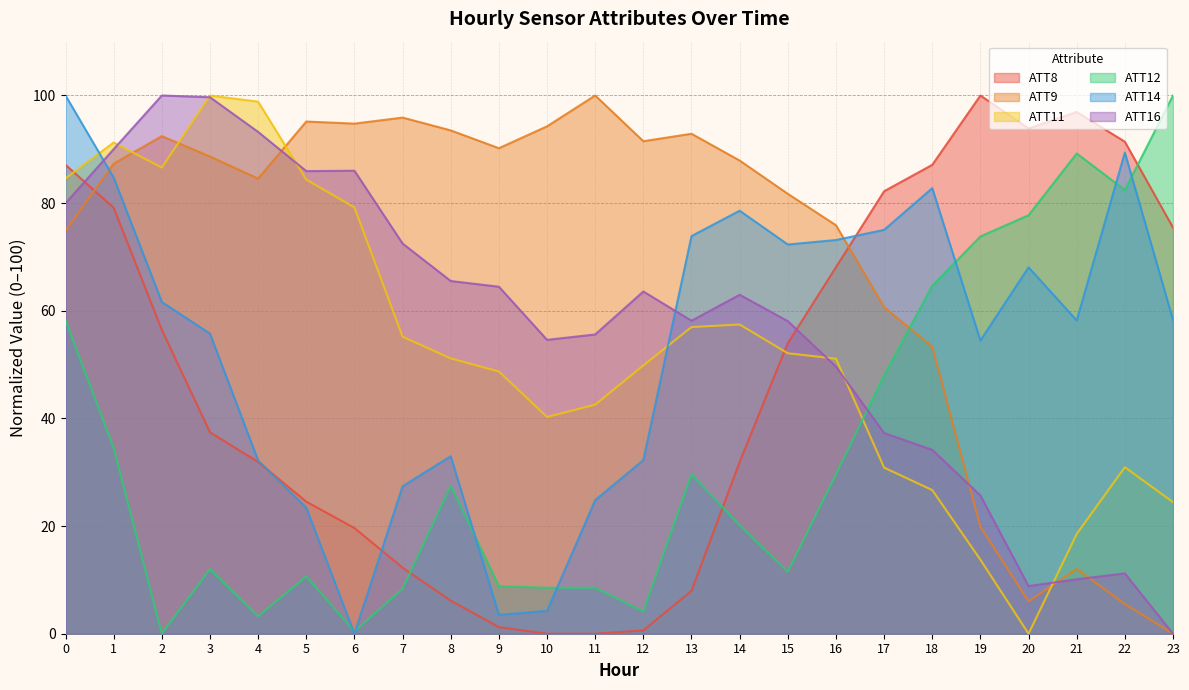

Reading right to left, extract all data points from this chart.

ATT8: 23=75.5	22=91.4	21=96.9	20=93.9	19=100.0	18=87.1	17=82.2	16=68.1	15=54.0	14=31.9	13=8.0	12=0.6	11=0.0	10=0.0	9=1.2	8=6.1	7=12.3	6=19.6	5=24.5	4=31.9	3=37.4	2=56.4	1=79.1	0=87.1
ATT9: 23=0.0	22=5.5	21=12.0	20=6.0	19=19.9	18=53.3	17=60.7	16=75.9	15=81.7	14=87.9	13=92.9	12=91.5	11=100.0	10=94.3	9=90.2	8=93.5	7=95.9	6=94.8	5=95.2	4=84.6	3=88.7	2=92.5	1=87.3	0=74.9
ATT11: 23=24.4	22=30.9	21=18.5	20=0.0	19=13.8	18=26.7	17=30.9	16=51.1	15=52.1	14=57.5	13=57.0	12=49.8	11=42.6	10=40.3	9=48.7	8=51.2	7=55.2	6=79.2	5=84.4	4=98.9	3=100.0	2=86.6	1=91.3	0=84.6
ATT12: 23=100.0	22=82.5	21=89.2	20=77.8	19=73.8	18=64.6	17=48.0	16=29.6	15=11.5	14=20.1	13=29.6	12=4.1	11=8.5	10=8.5	9=8.8	8=27.5	7=8.4	6=0.4	5=10.7	4=3.2	3=12.0	2=0.0	1=34.5	0=58.2
ATT14: 23=58.3	22=89.4	21=58.2	20=68.1	19=54.5	18=82.8	17=75.0	16=73.1	15=72.3	14=78.6	13=73.9	12=32.3	11=24.8	10=4.2	9=3.5	8=33.0	7=27.4	6=0.0	5=23.4	4=32.2	3=55.8	2=61.6	1=84.8	0=100.0
ATT16: 23=0.0	22=11.2	21=10.1	20=8.8	19=25.7	18=34.2	17=37.3	16=49.6	15=58.1	14=63.0	13=58.2	12=63.6	11=55.6	10=54.6	9=64.5	8=65.5	7=72.5	6=86.0	5=85.9	4=93.2	3=99.7	2=100.0	1=90.0	0=80.0